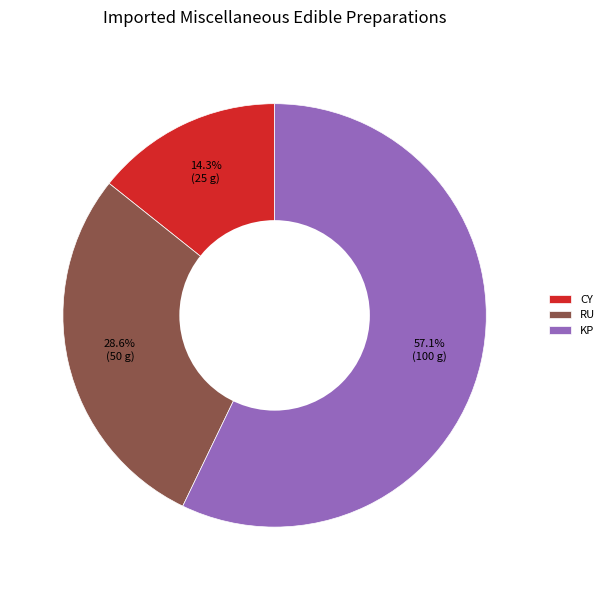

To the nearest percent, what portion does CY represent?

14%